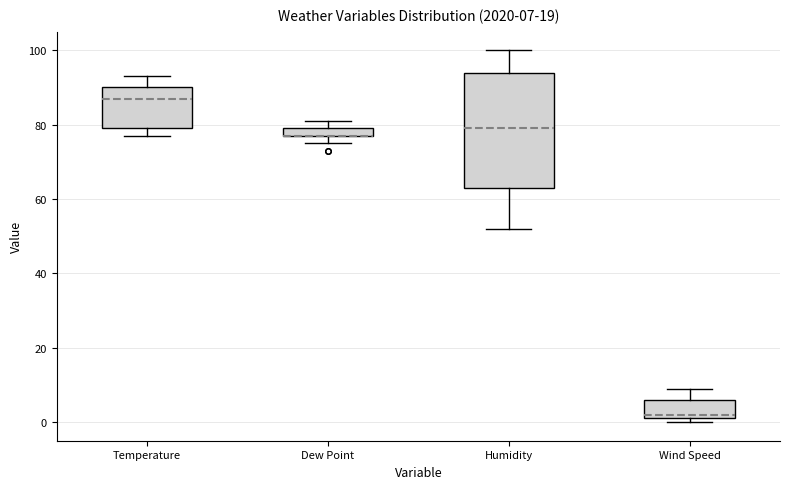

Which box is the tallest, from its lower edge to its upper edge?

Humidity